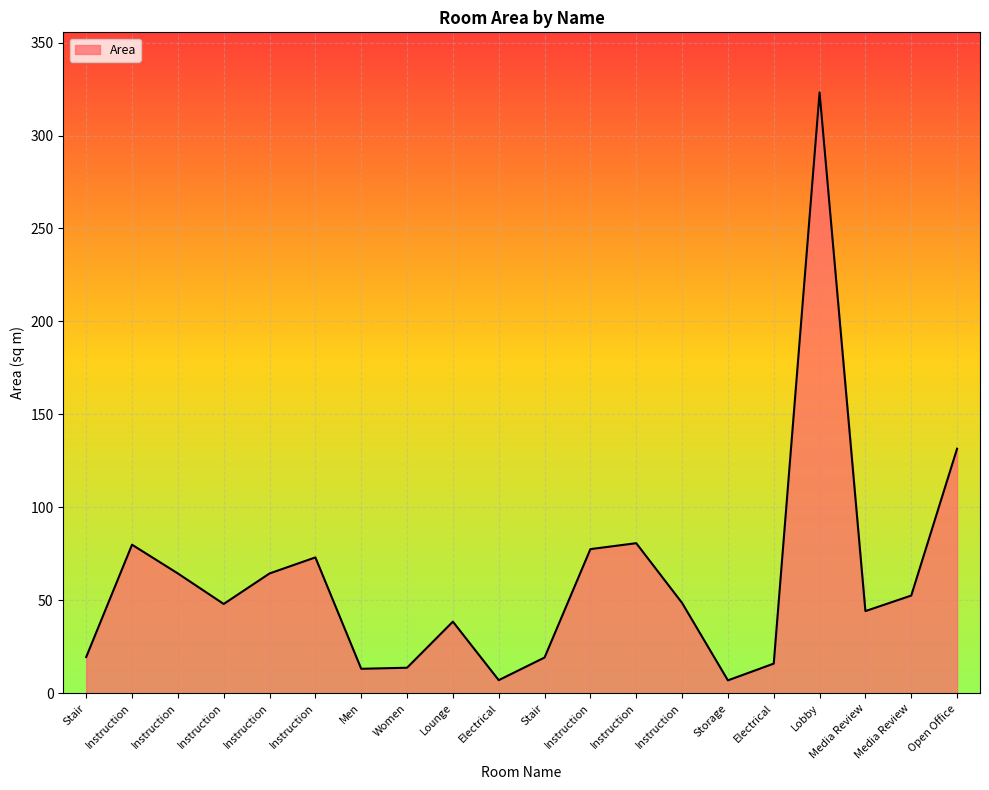

Reading left to right, transcribe all the data shown in this chart.

19.4	79.9	64.4	48.0	64.4	73.0	13.1	13.7	38.5	7.0	19.2	77.5	80.7	48.6	6.9	15.9	323.2	44.2	52.5	131.5